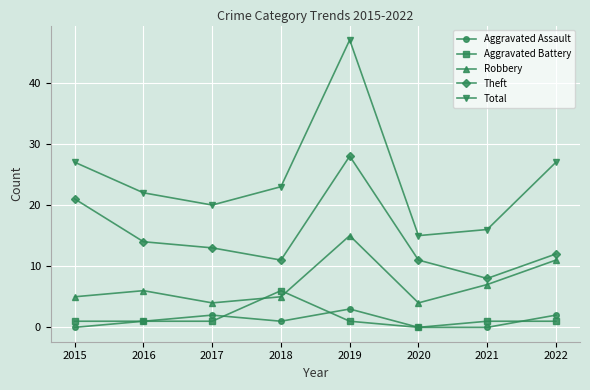

What is the difference between the second highest and minimum values in the Total series?

12